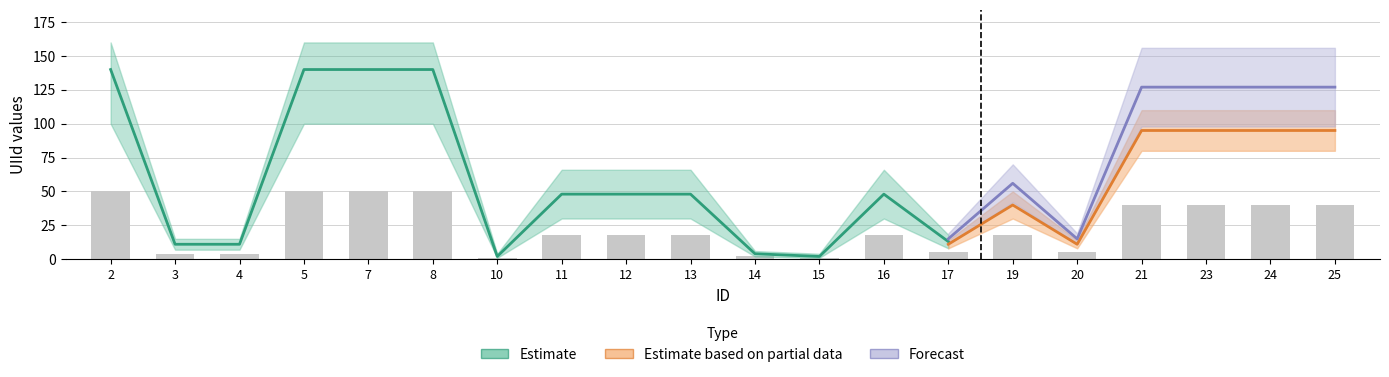

List the series in order of their overall mean, lowest first.

Estimate based on partial data, Estimate, Forecast